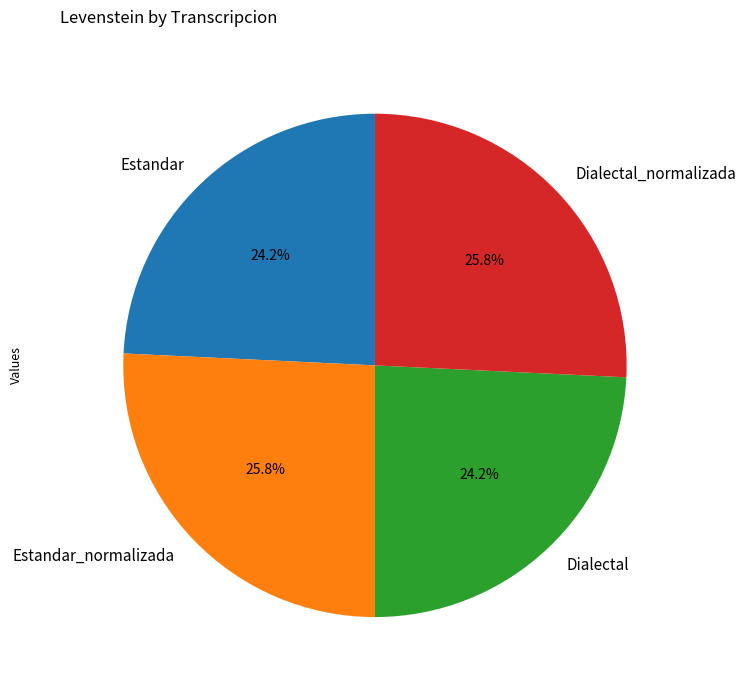

Is there any slice that represents more than half of the pie?

No